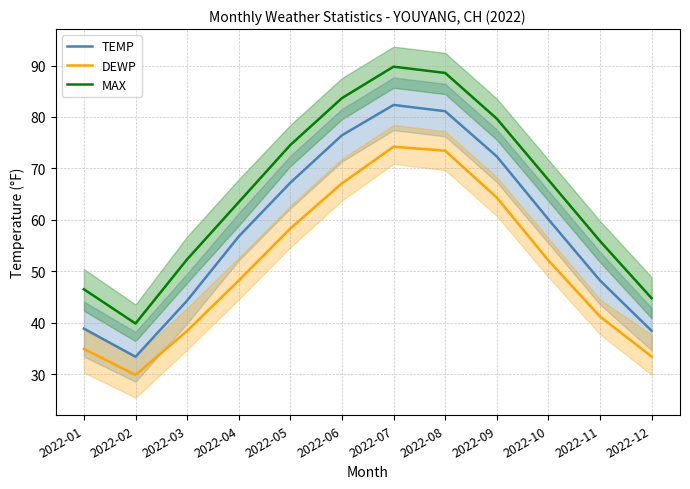

What is the value of the DEWP point at the 4th from the left?

48.2